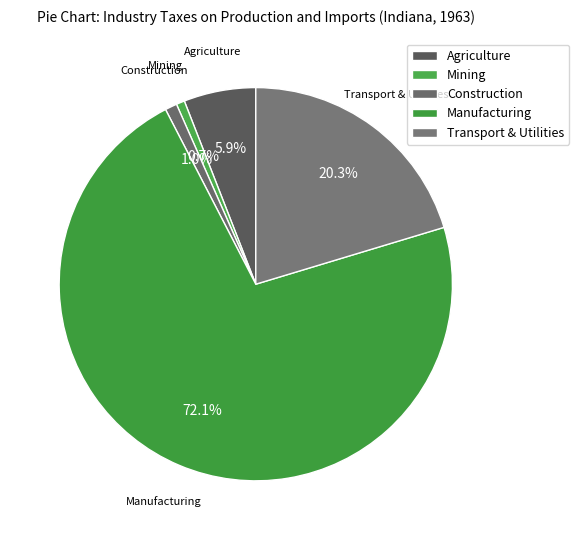

How many segments does this pie chart have?

5